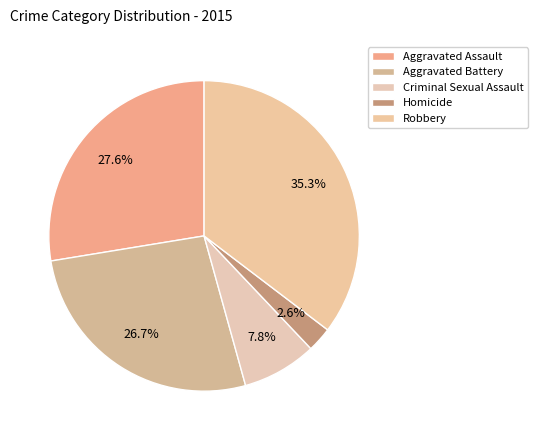

Which category has the smallest portion of the pie?

Homicide